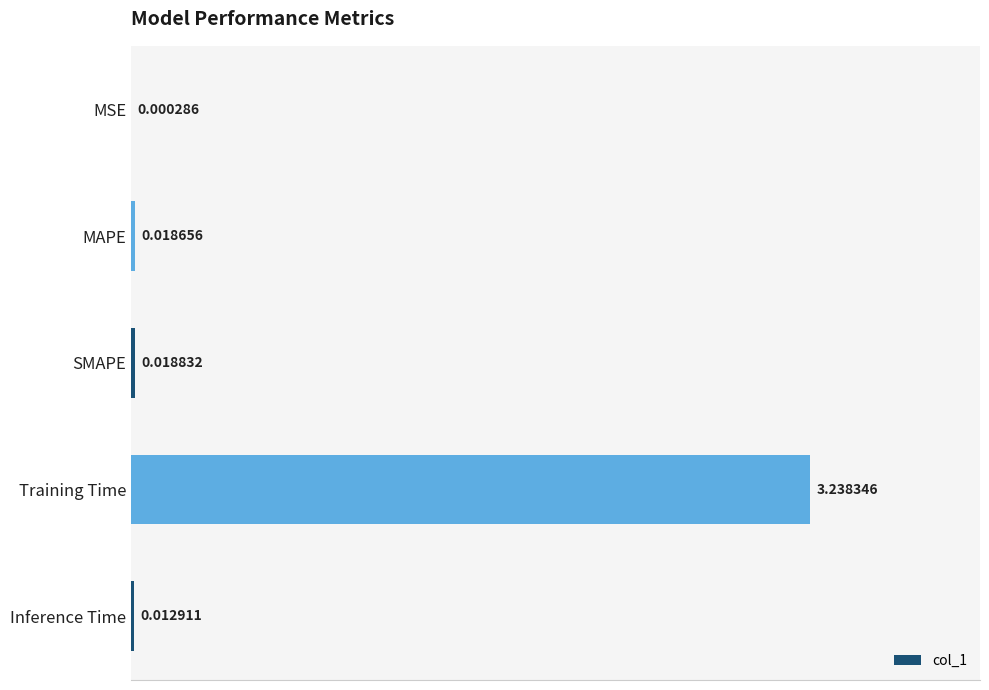

What is the change in value from MSE to Training Time?

+3.2